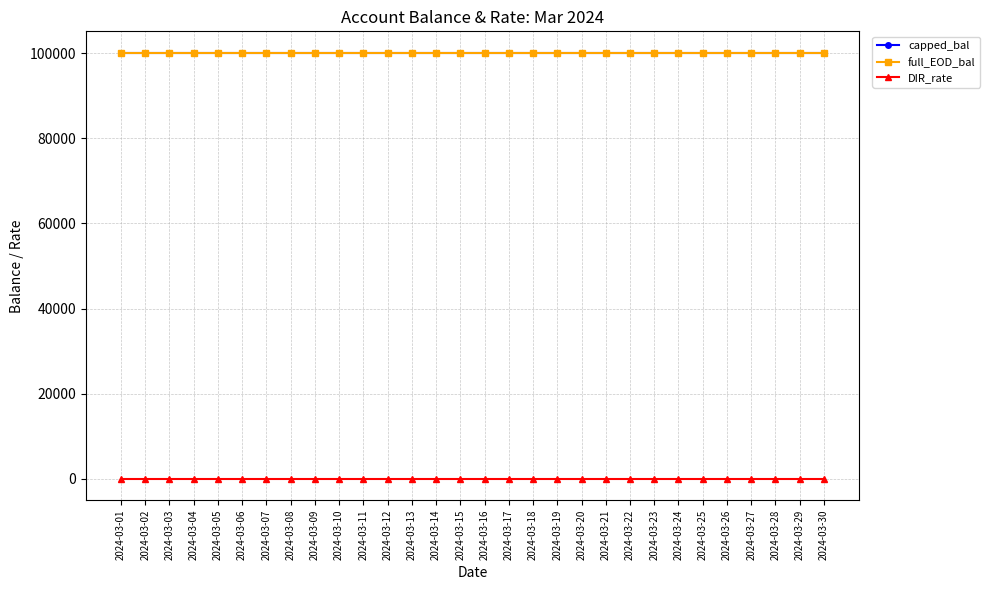

Does the chart display data point markers on the line(s)?

Yes